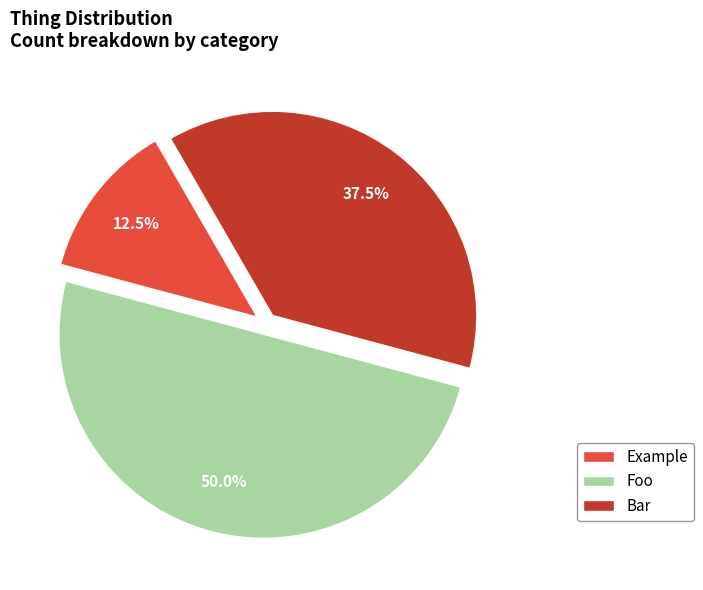

True or false: Bar accounts for 43% of the total.

False